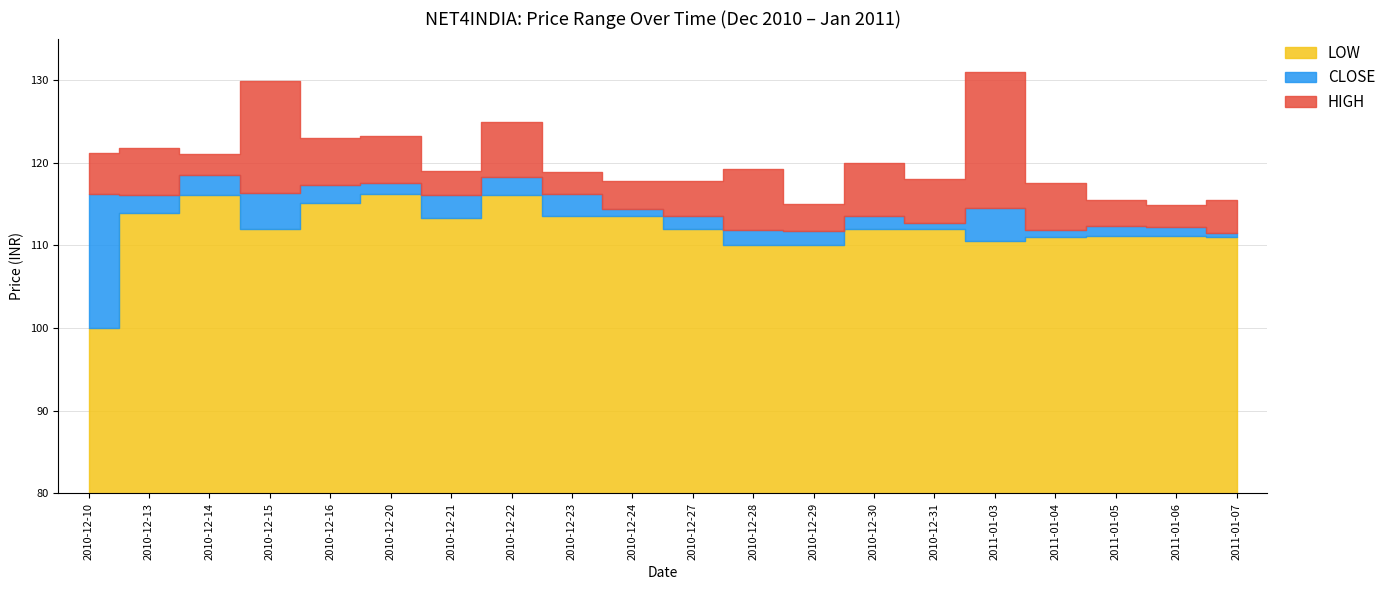

At 2010-12-15, list the series in order from smallest to largest.

LOW, CLOSE, HIGH